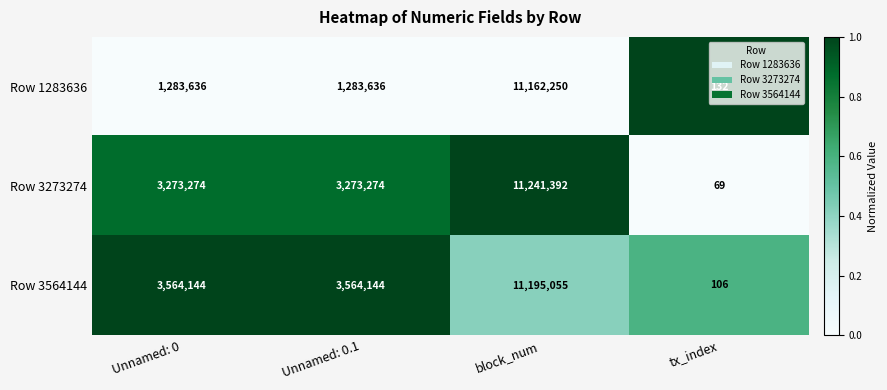

What is the sum of the Row 1283636 values at Unnamed: 0 and Unnamed: 0.1?

2567272